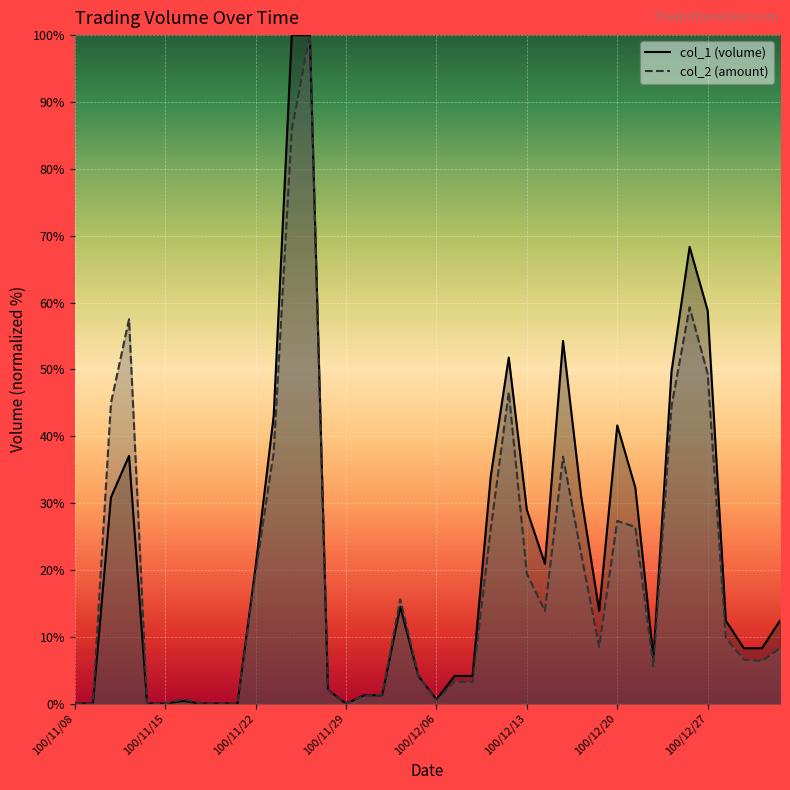

In col_1, how many points are lower than both neighbors (excluding endpoints)?

5